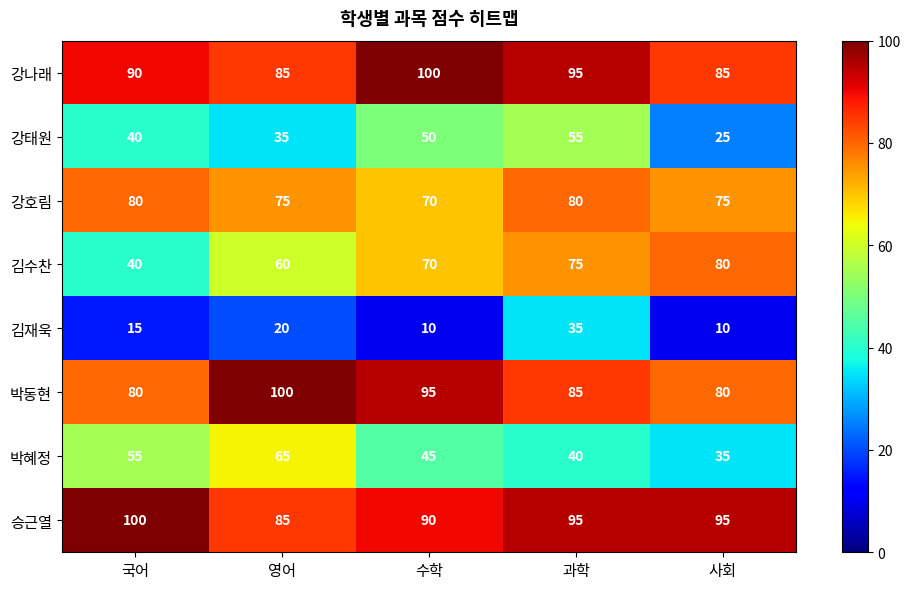

True or false: 박혜정 has a value of 65 at 영어.

True